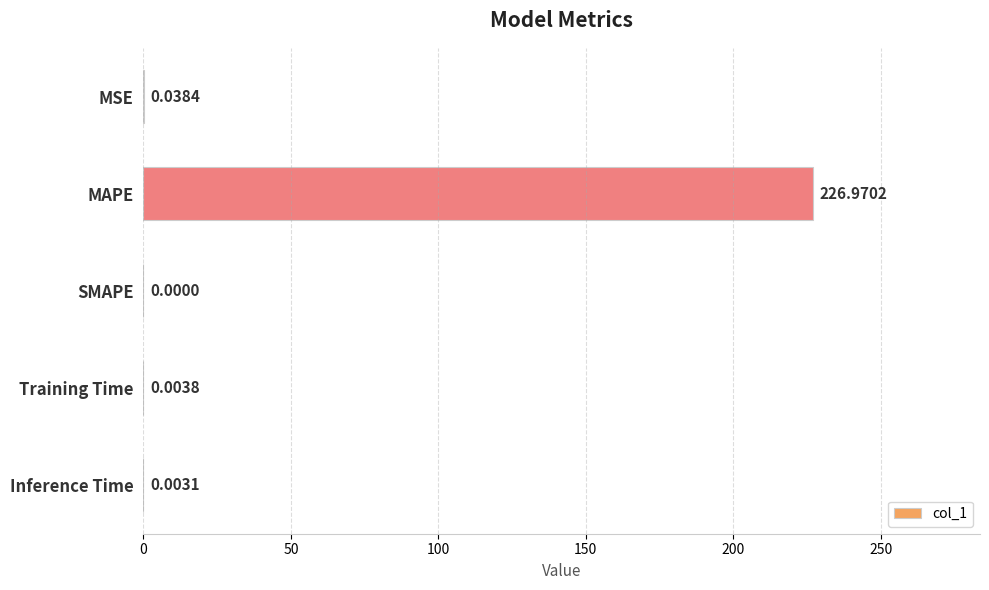

At which label is the value closest to 113?

MSE